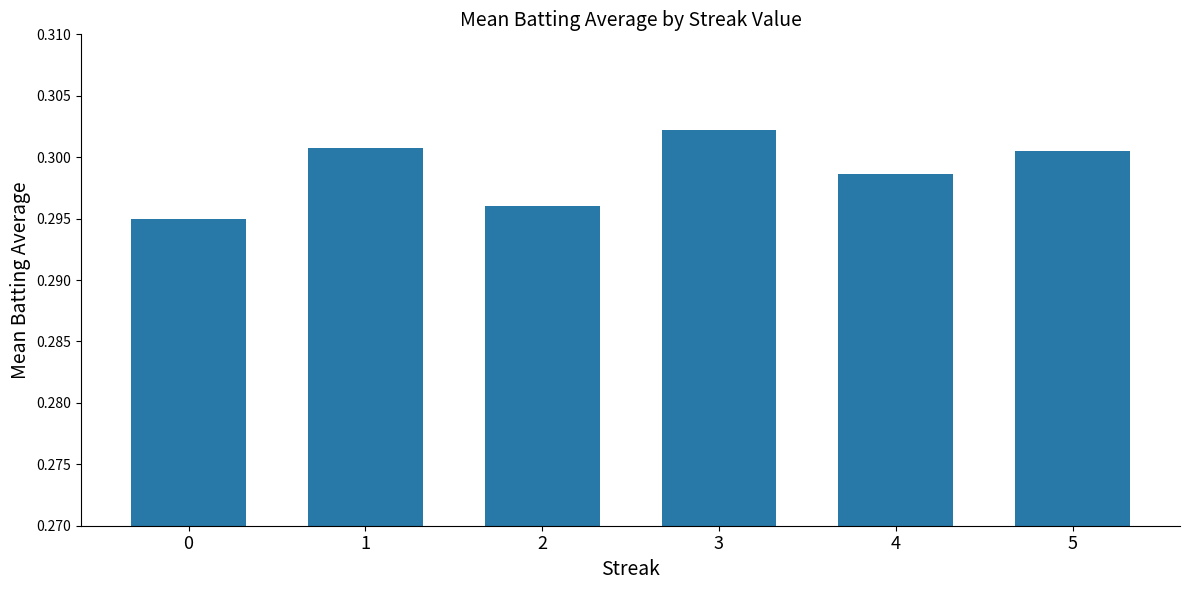

Count the values in the range 0 to 1.

6